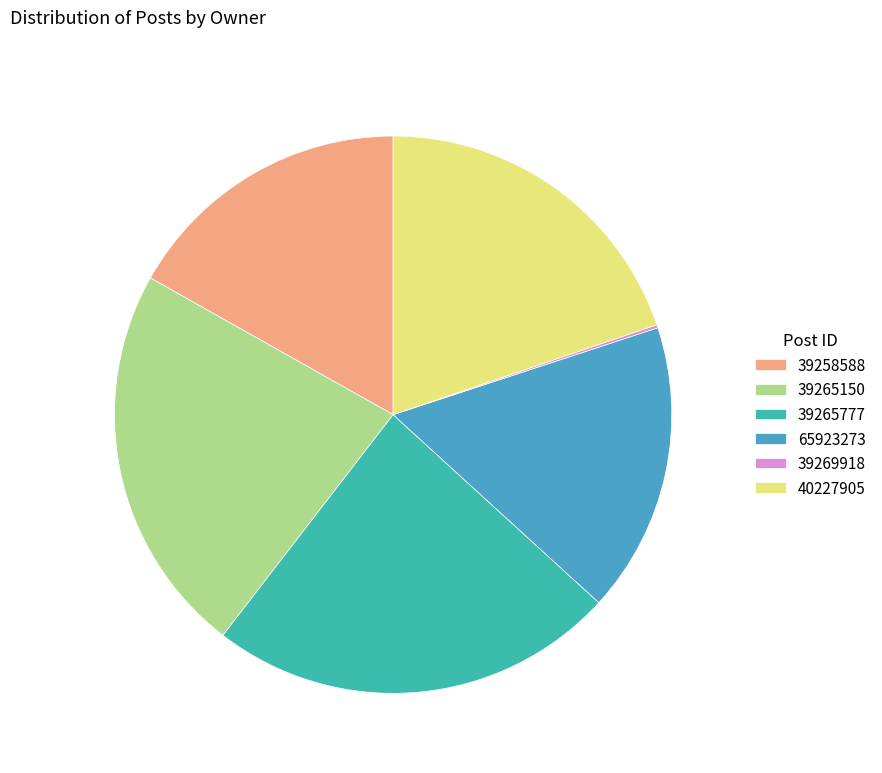

What percentage do 65923273 and 40227905 together represent?

36.6%